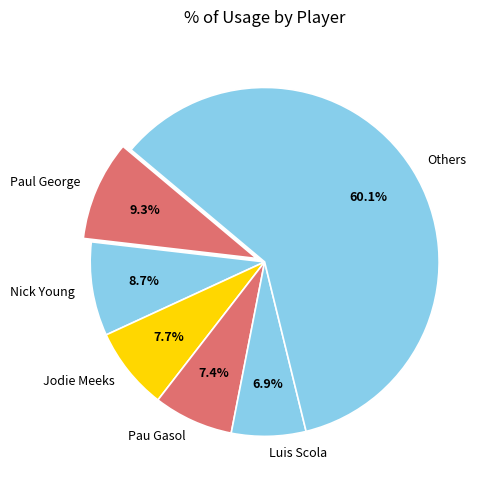

Approximately how many times larger is the value at Jodie Meeks compared to Pau Gasol?

1.0